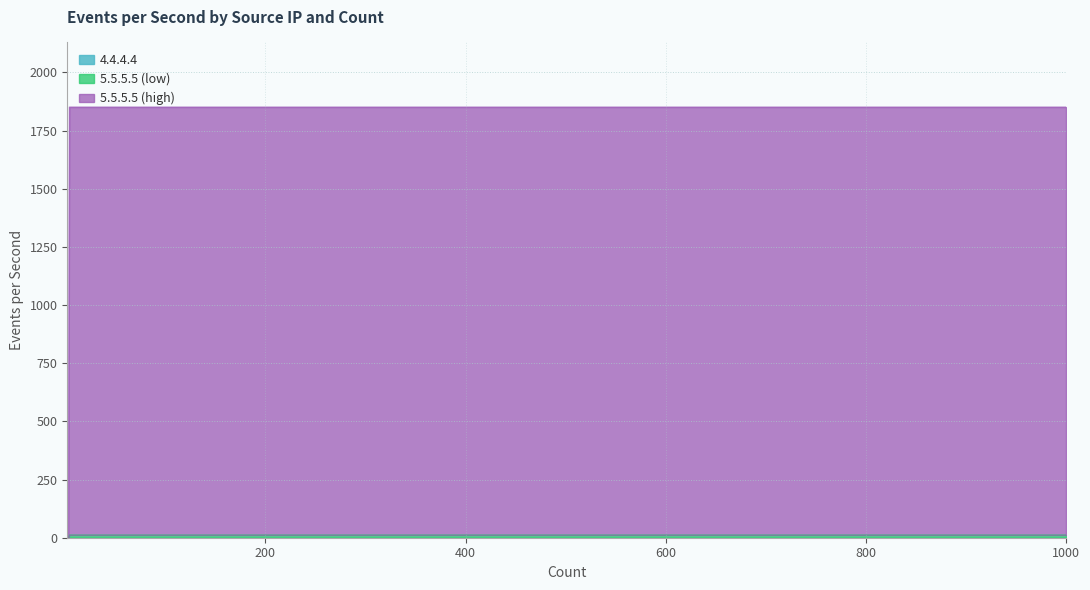

Is the value of 5.5.5.5 (high) at 1000 greater than the value of 5.5.5.5 (low) at 1000?

Yes